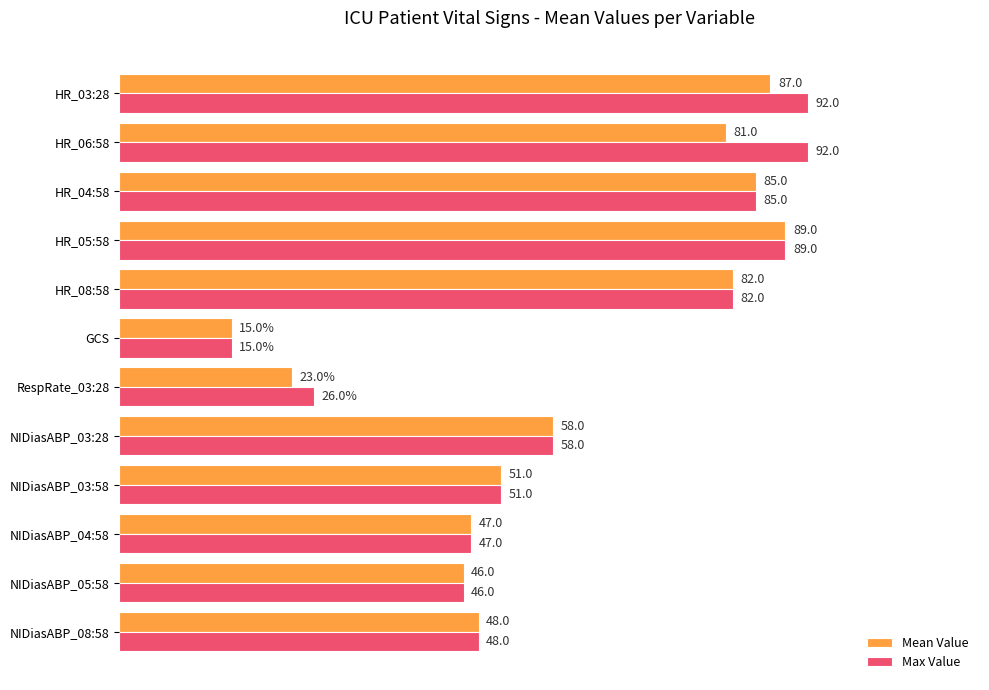

Which series has the widest spread of values?

Max Value